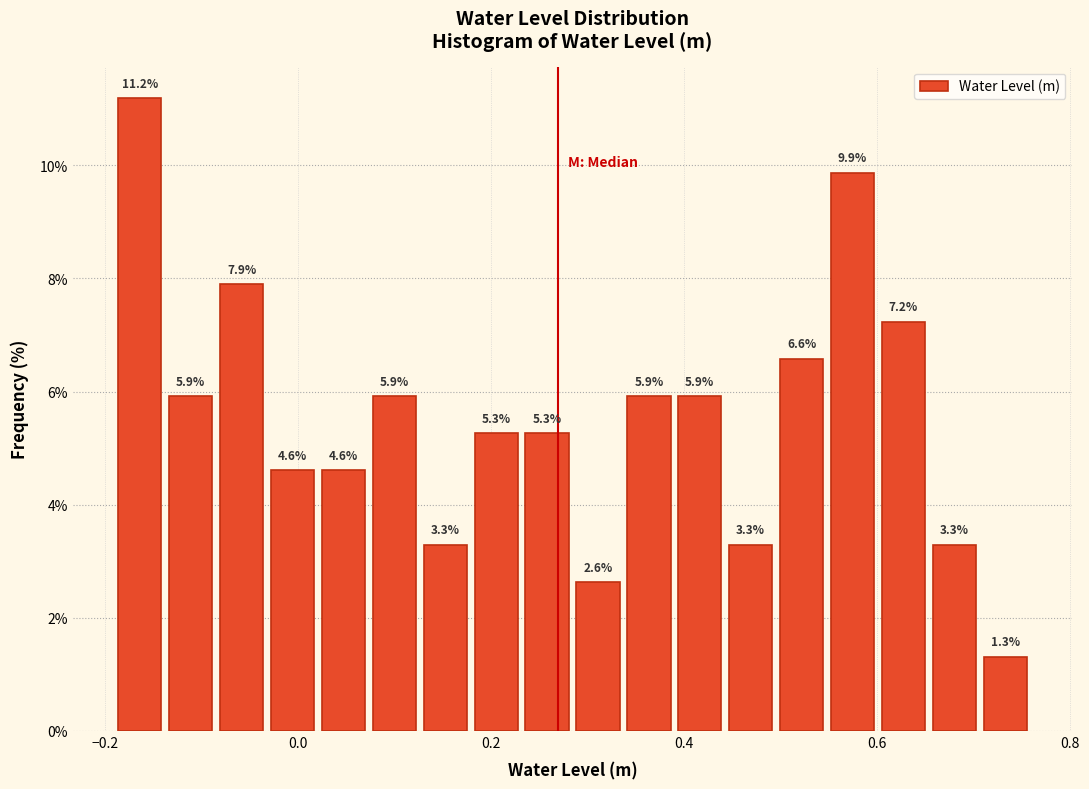

Read against the x-axis, roughly where is the centre of the tallest bar?

-0.16